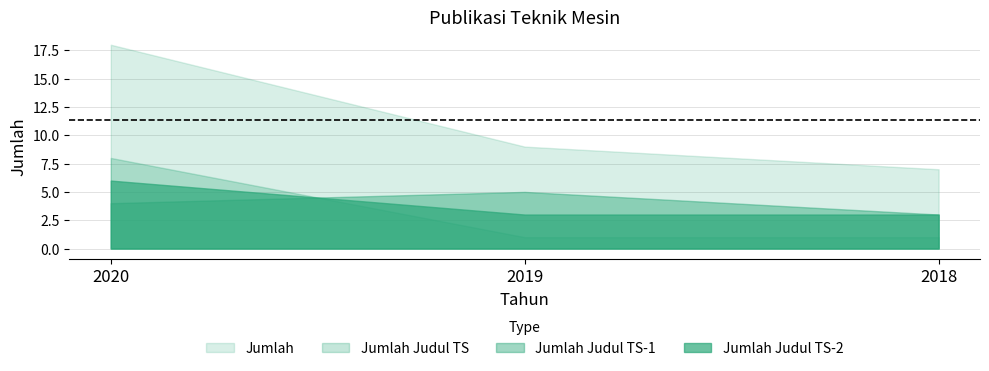

At which label is Jumlah closest to 12?

2019